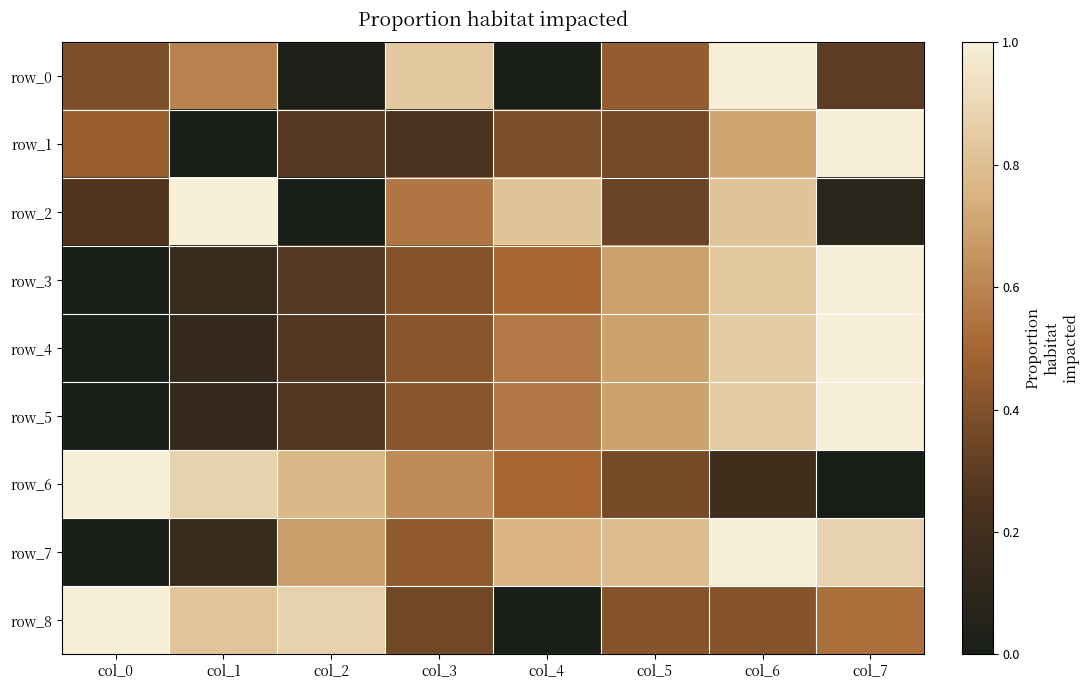

What is the highest value of the row_0 series?

1.0